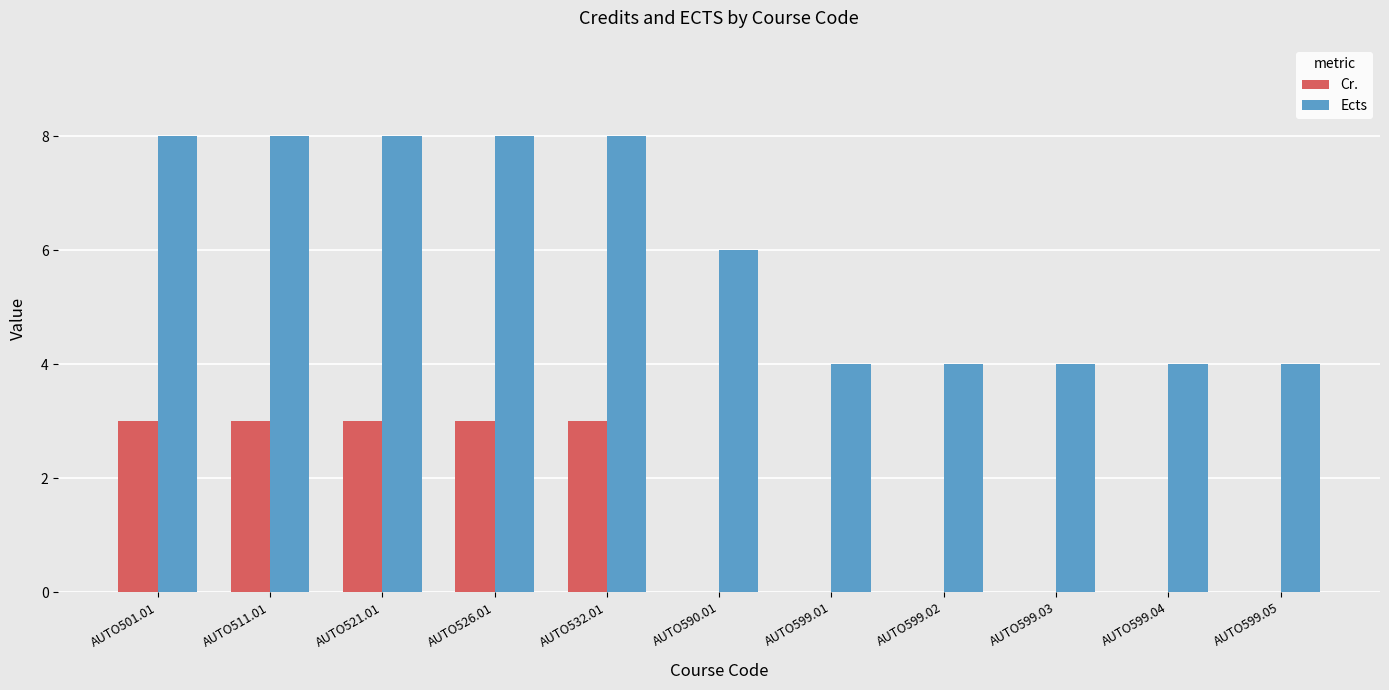

What is the maximum value for Cr.?

3